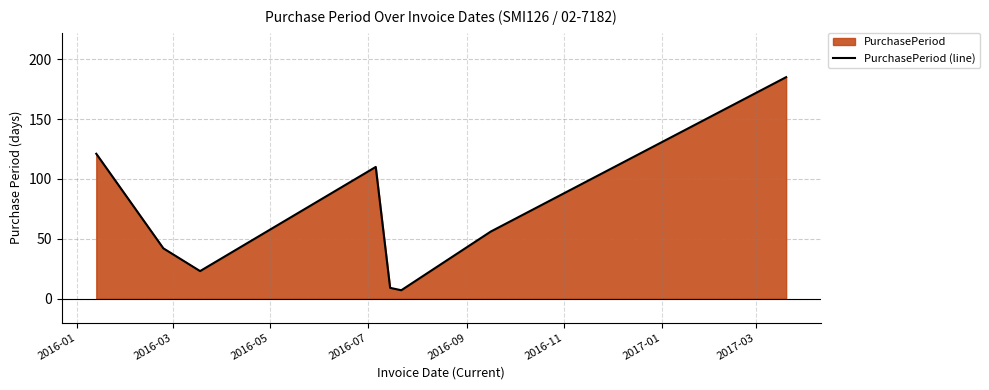

What is the minimum value shown in the chart?

7